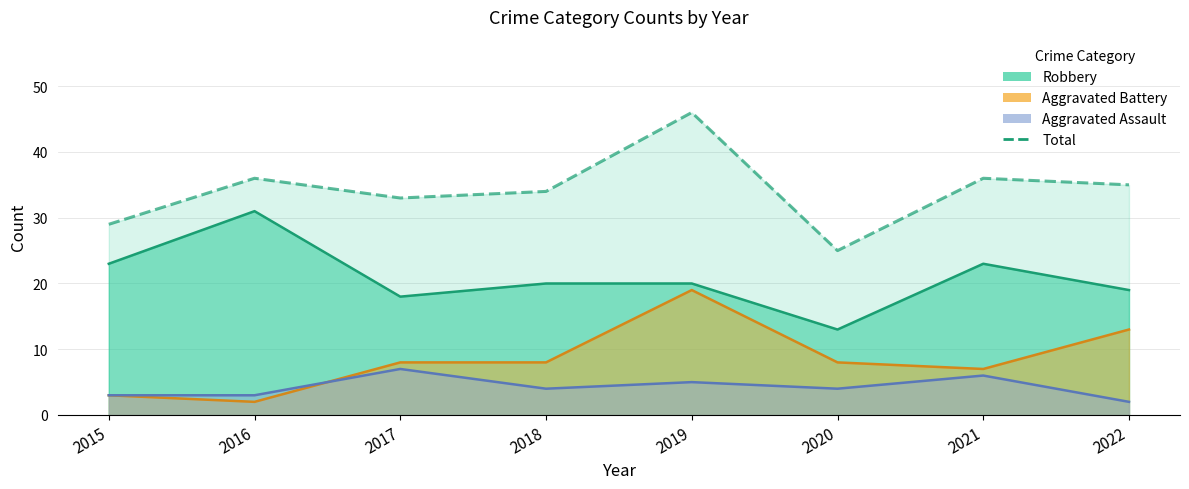

What is the sum of the values at 2022 and 2018?

69